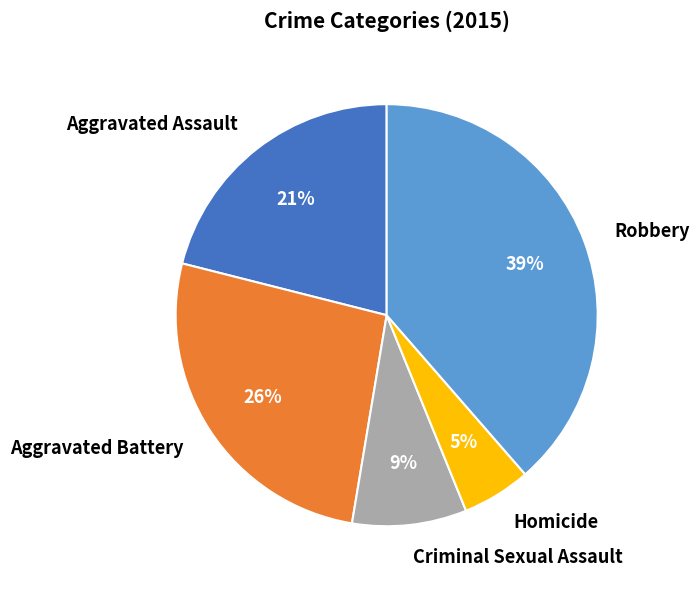

Which slice is the largest?

Robbery